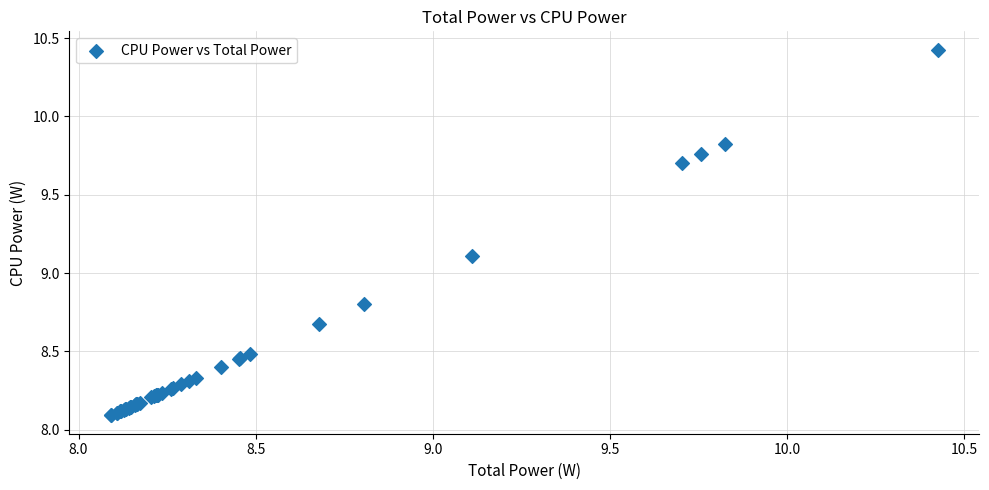

What Y value in the scatter plot is closest to 9?

9.1